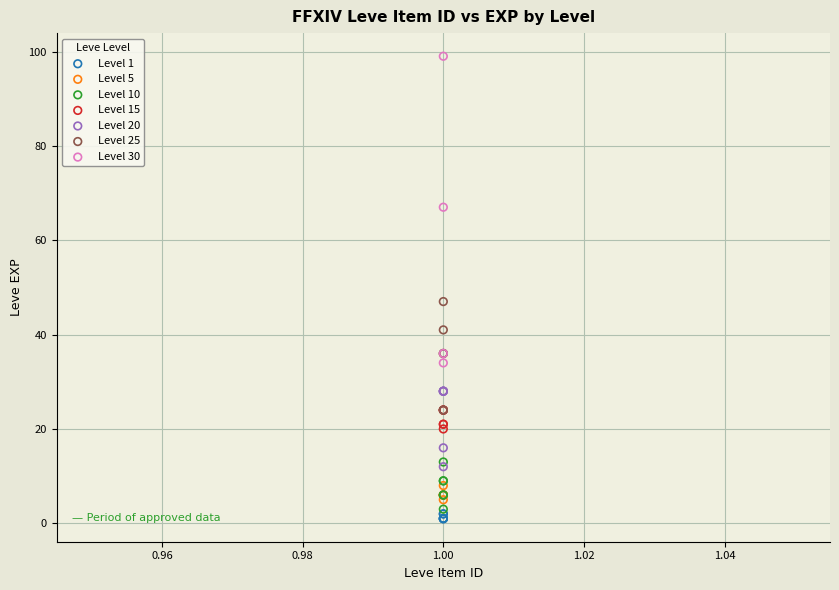

Which series reaches the minimum Y coordinate?

Level 1